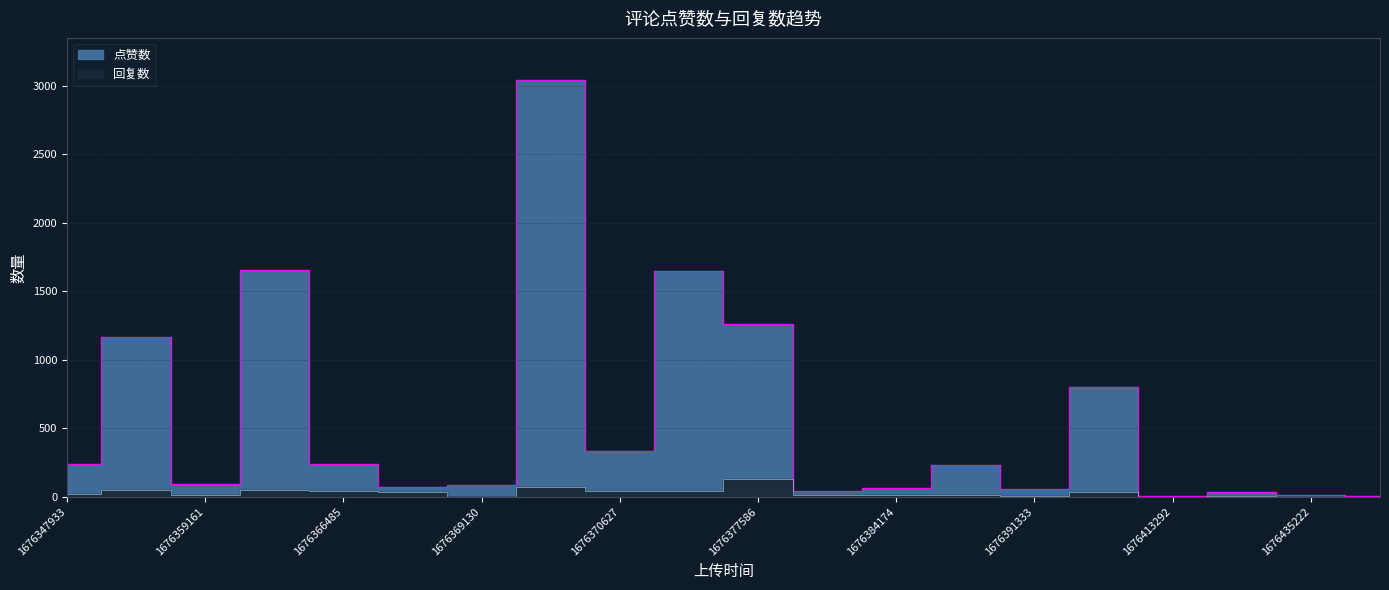

What is the difference between the maximum and minimum values in the 点赞数 series?

3040